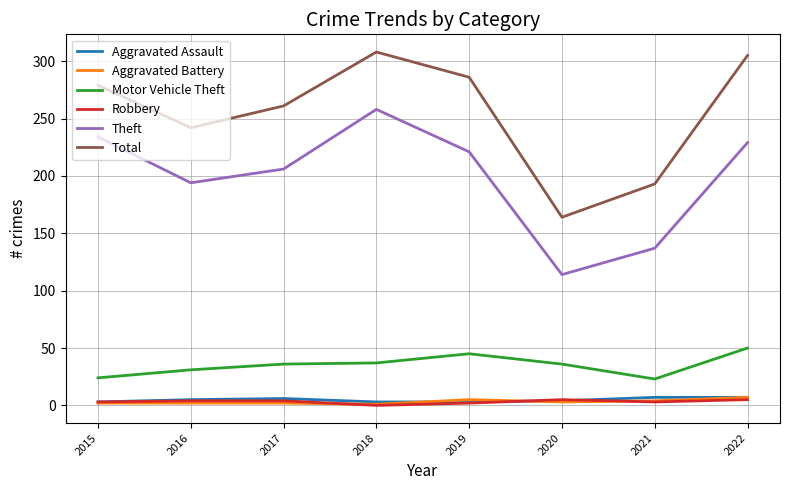

The Aggravated Assault series shows 4 at 2020. True or false?

True